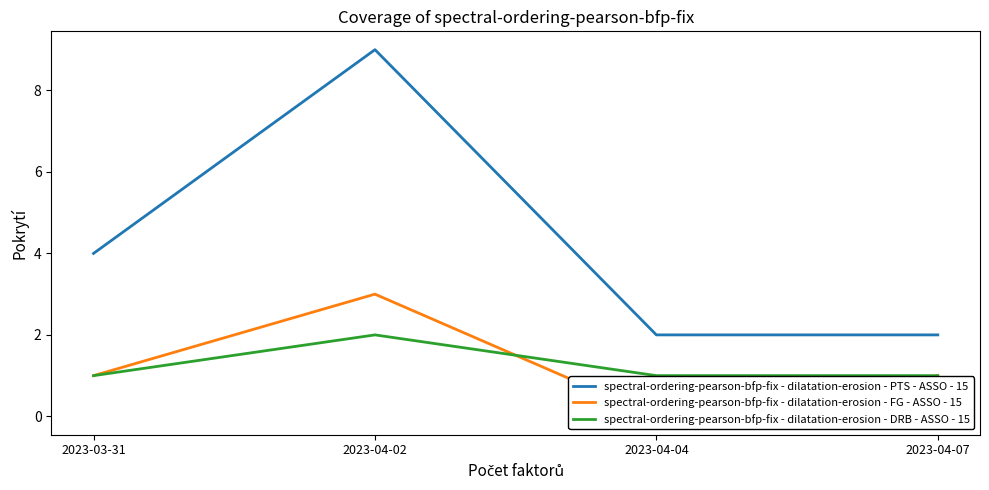

True or false: spectral-ordering-pearson-bfp-fix - dilatation-erosion - PTS - ASSO - 15 and spectral-ordering-pearson-bfp-fix - dilatation-erosion - DRB - ASSO - 15 intersect in this chart.

False